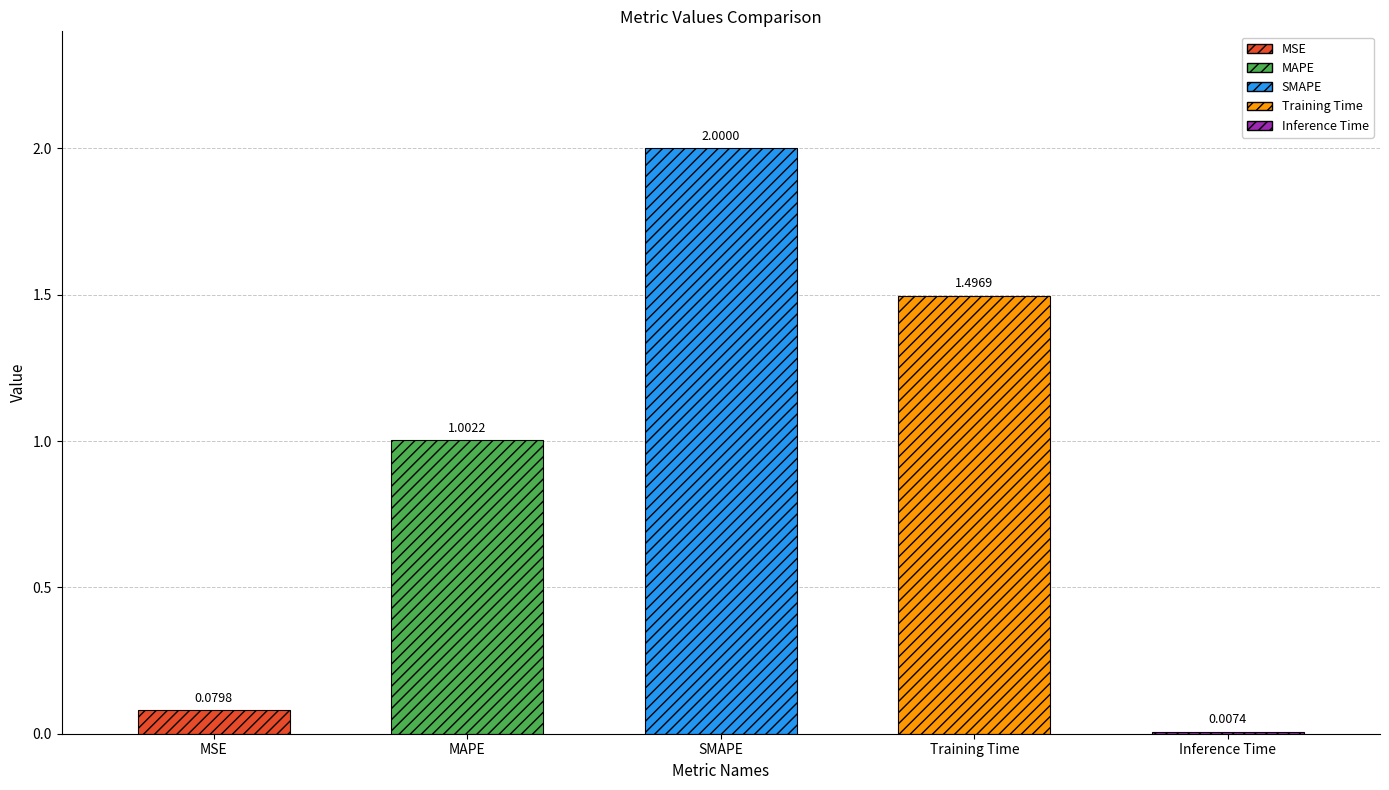

What is the maximum value shown in the chart?

2.0